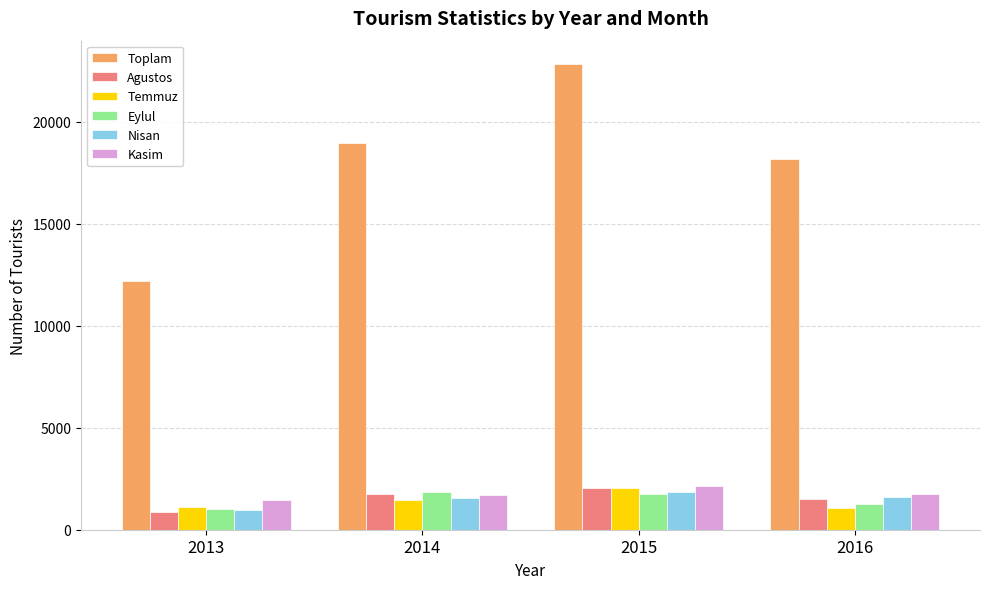

At which category is the sum across all series the highest?

2015